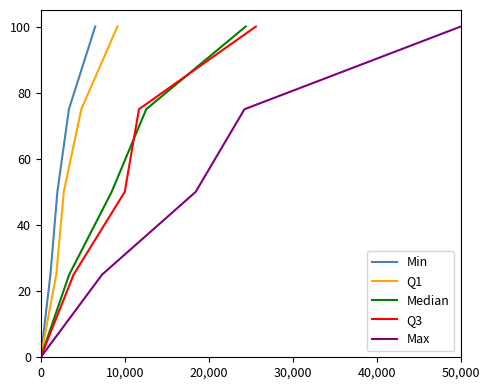

What is the highest value of the Max series?

100